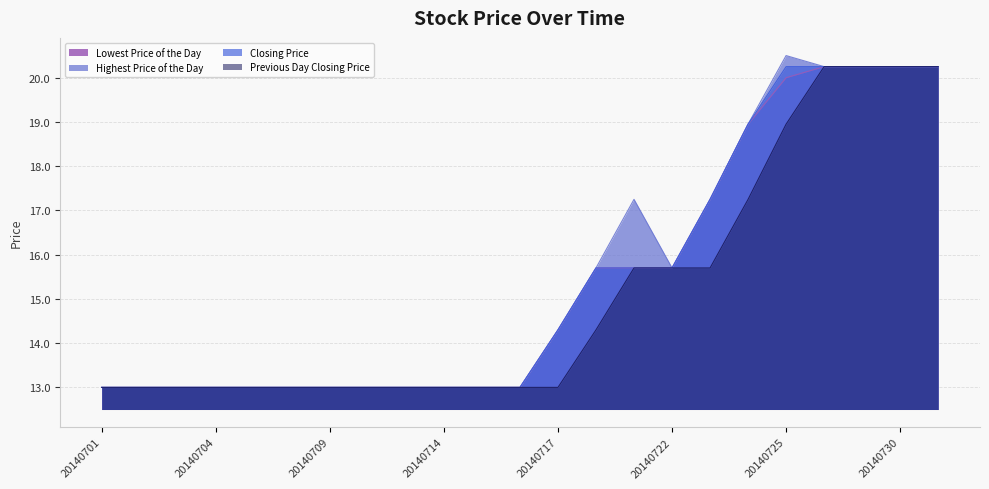

True or false: Lowest Price of the Day and Previous Day Closing Price cross at least once.

False